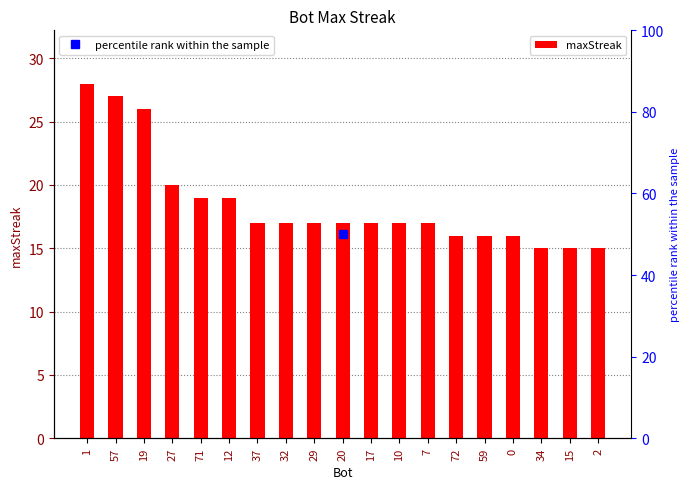

What position from the right is 15?

2